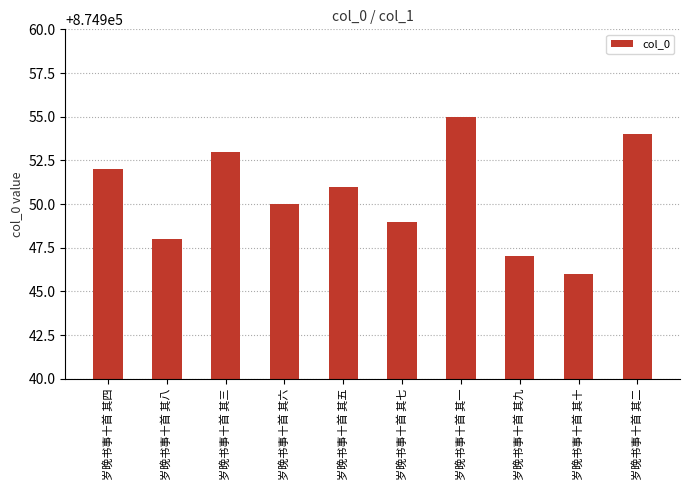

True or false: the data shows 874947 at 岁晚书事十首 其九.

True